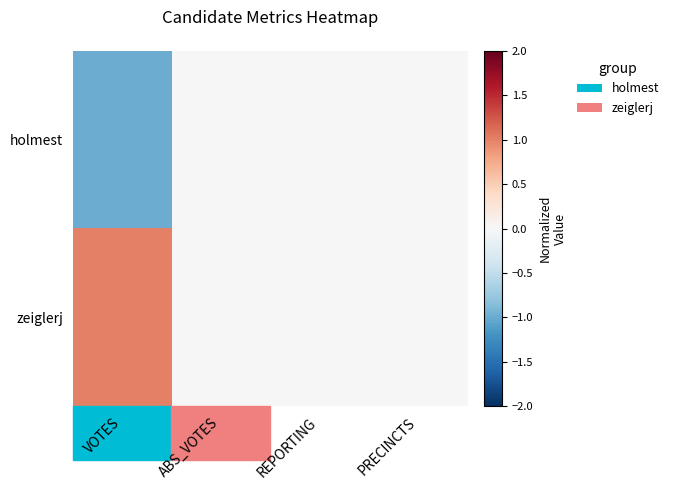

Between ABS_VOTES and PRECINCTS, which is larger?

ABS_VOTES